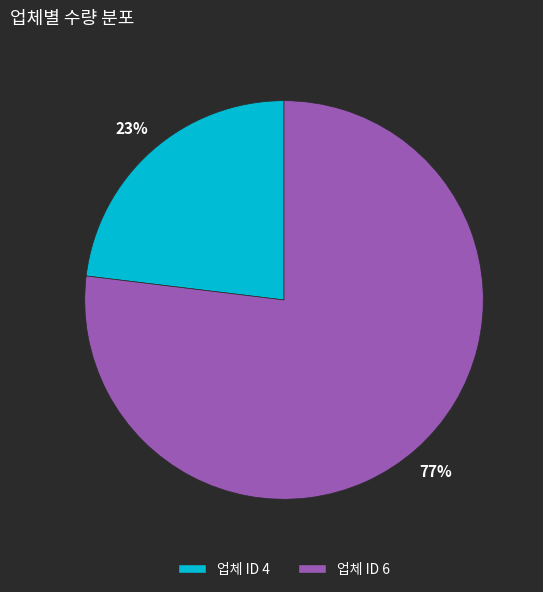

To the nearest percent, what percentage of the pie is 업체 ID 4?

23%